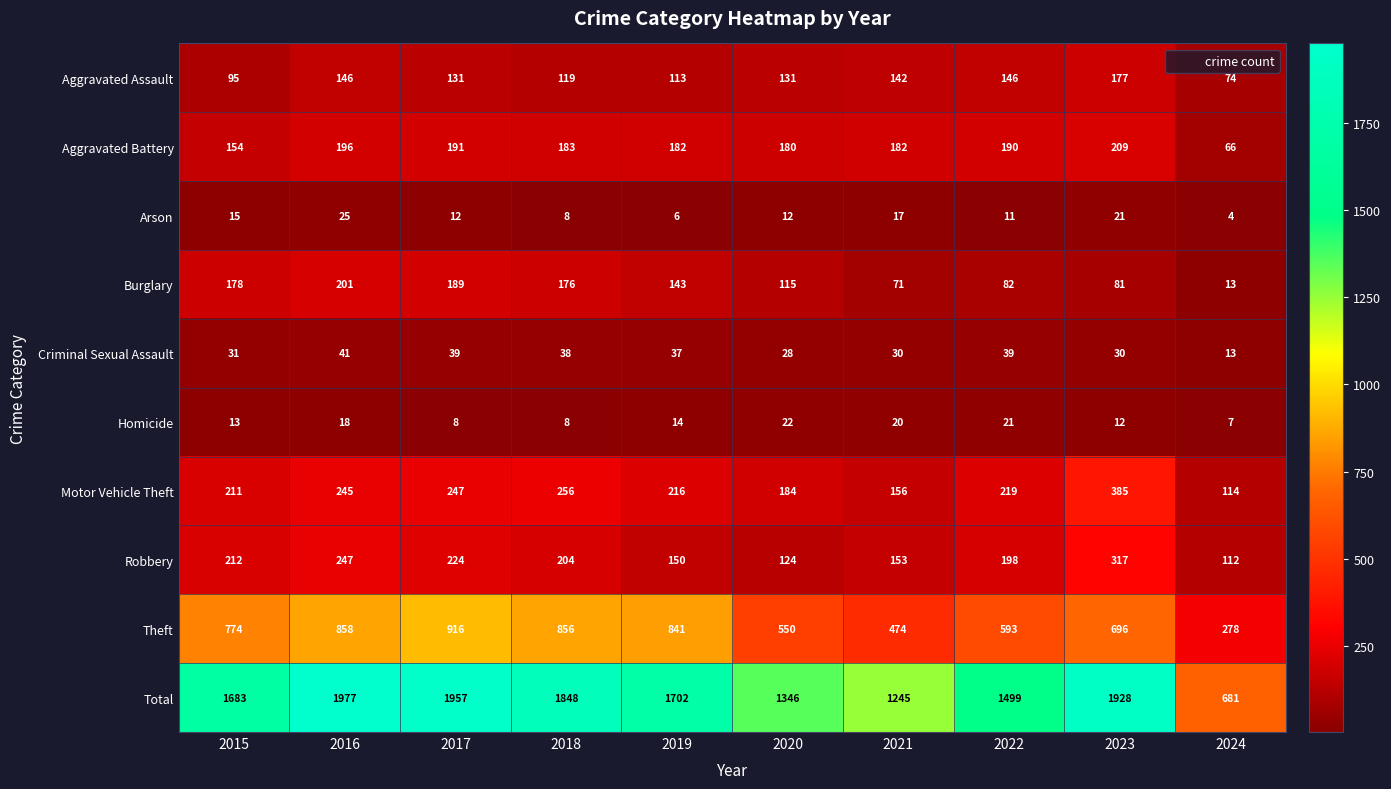

What is the sum of all Criminal Sexual Assault values?

326